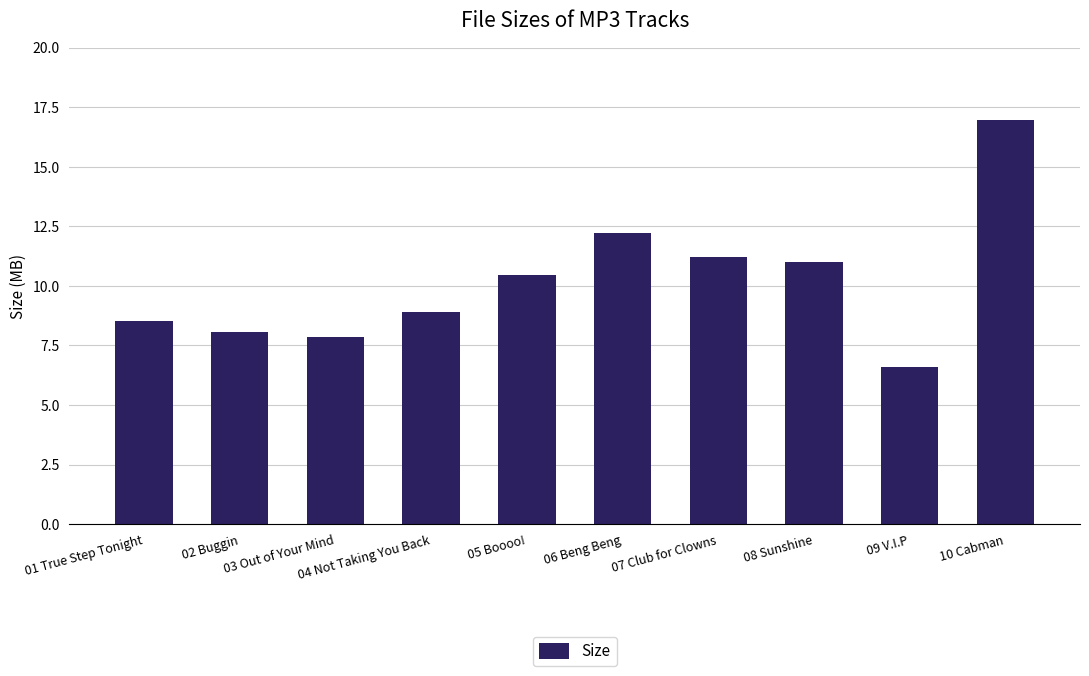

What is the ratio of the value at 10 Cabman to the value at 06 Beng Beng?

1.4